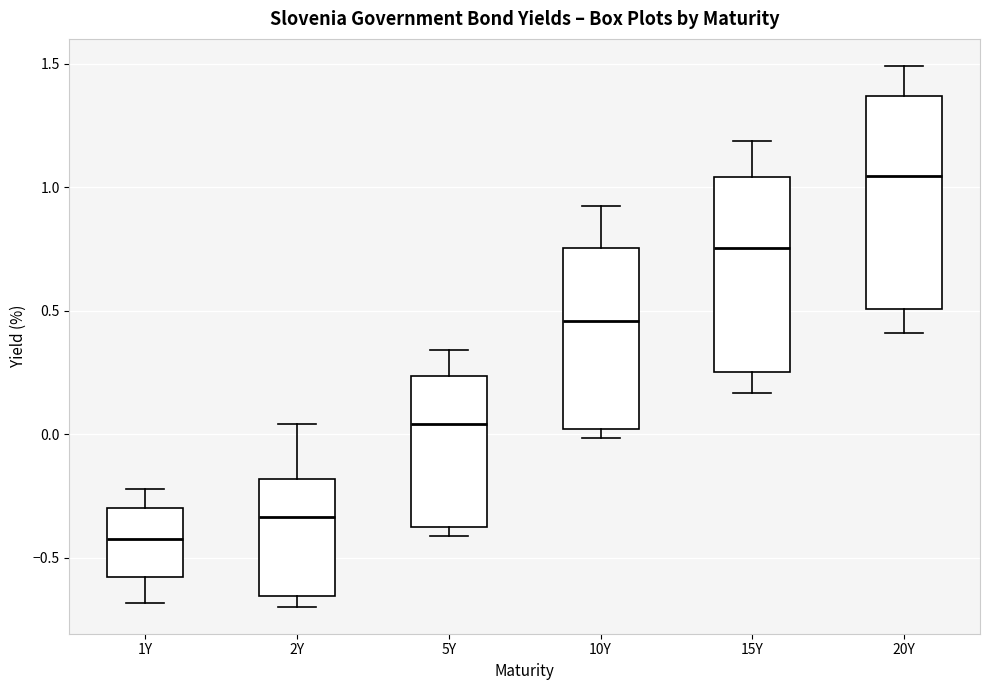

Which box is the tallest, from its lower edge to its upper edge?

20Y